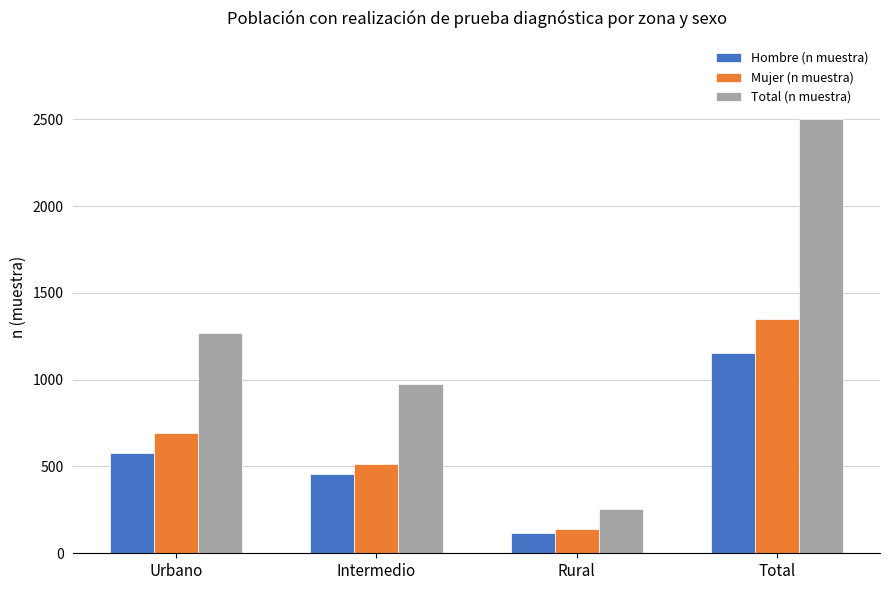

The value of Hombre (n muestra) at Urbano is 577. True or false?

True